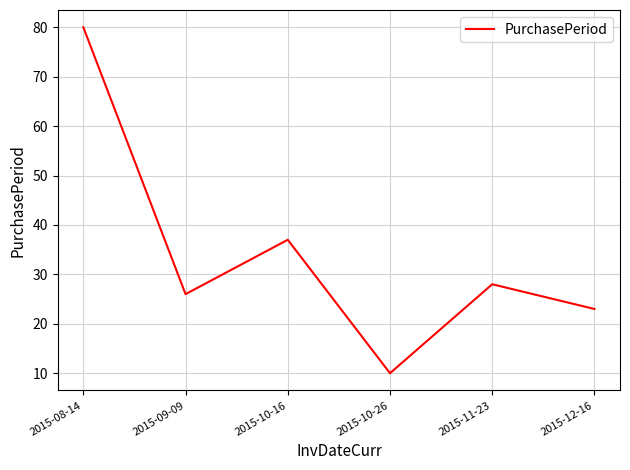

The value at 2015-11-23 is 28. True or false?

True